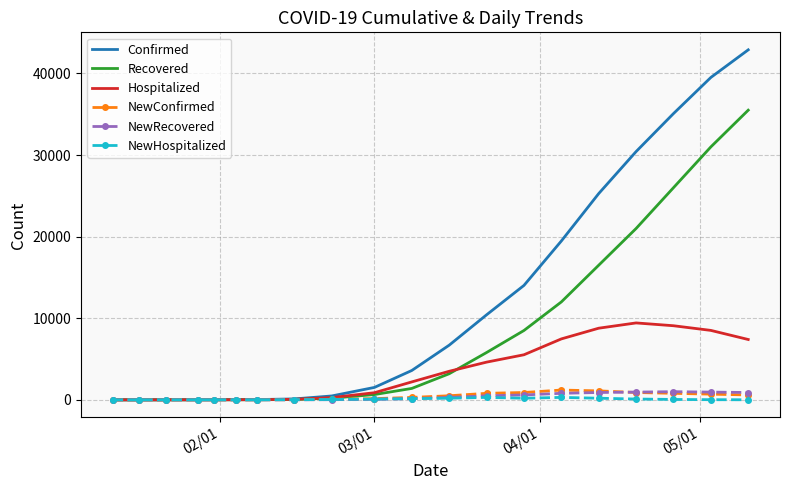

Which series has the largest range (max minus min)?

Confirmed